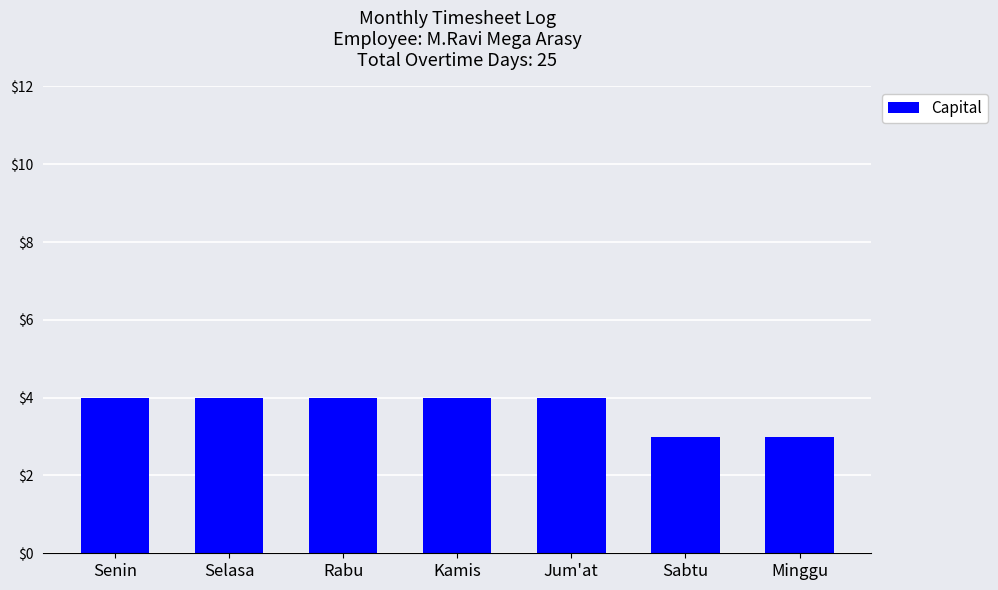

The value at Jum'at is 4. True or false?

True